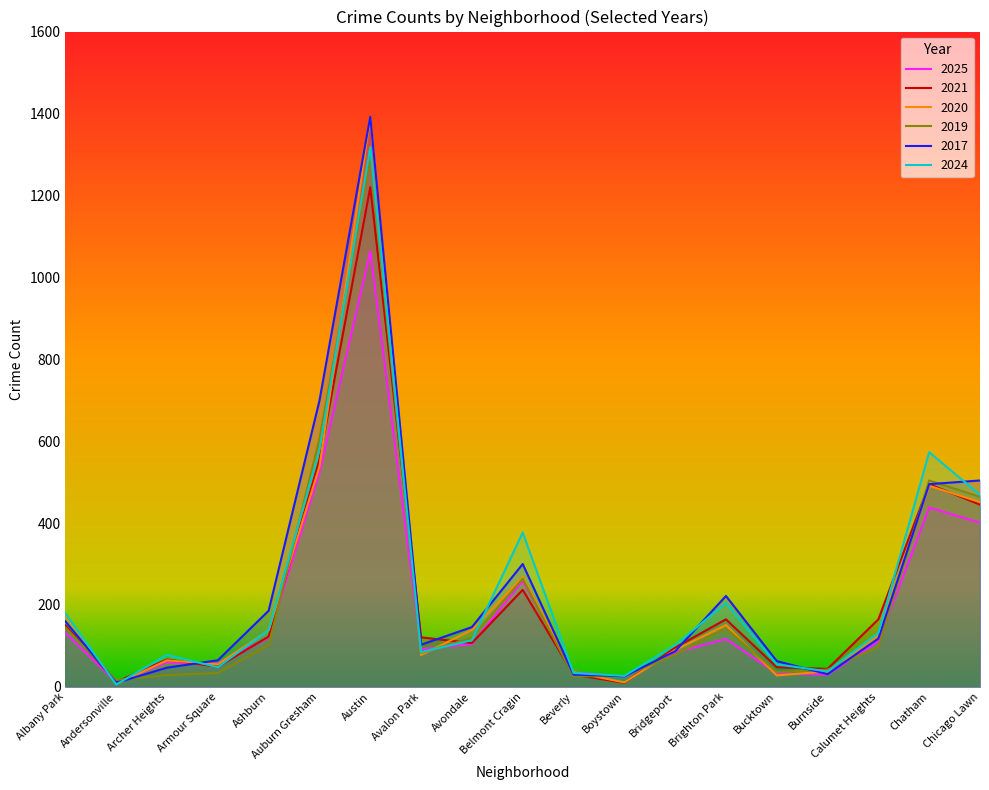

Where is the first local maximum for 2020?

Archer Heights